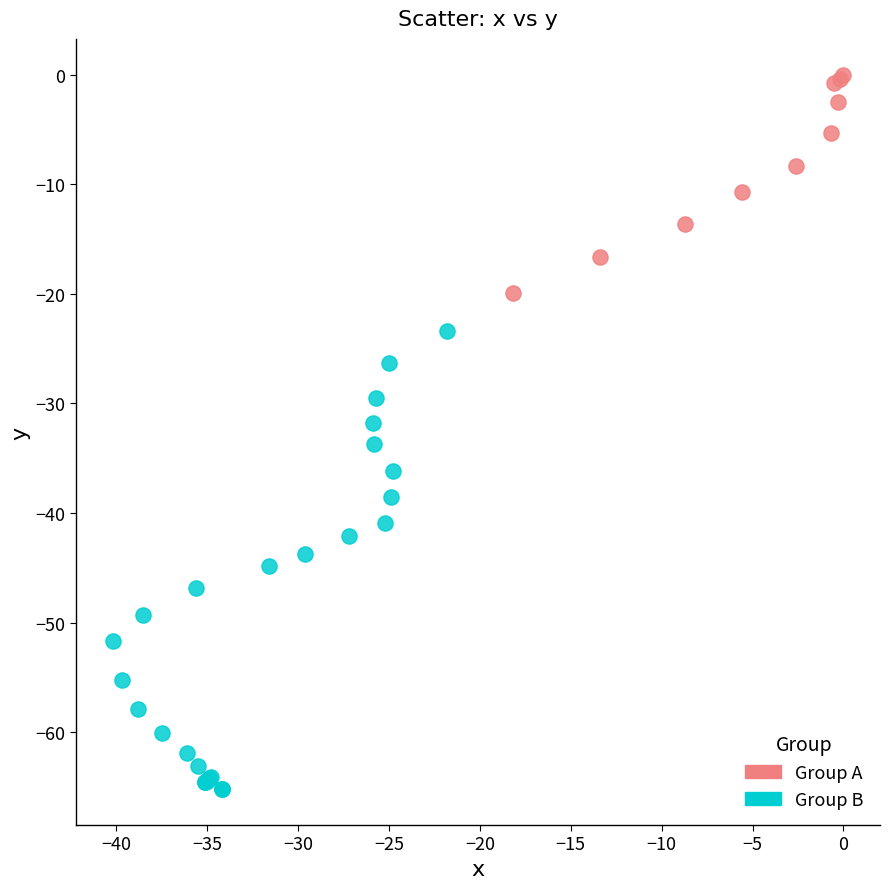

Which series has the largest Y range (max minus min)?

Group B